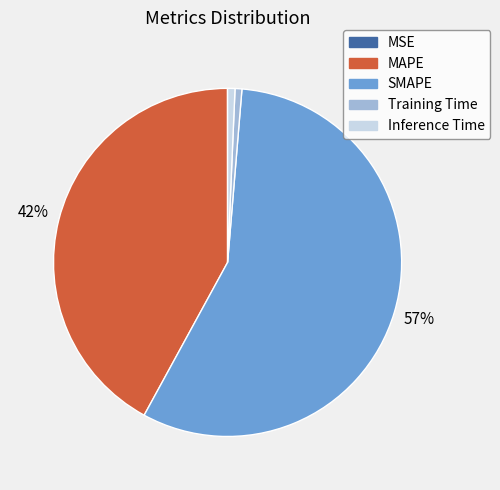

To the nearest percent, what is the average slice percentage?

20%